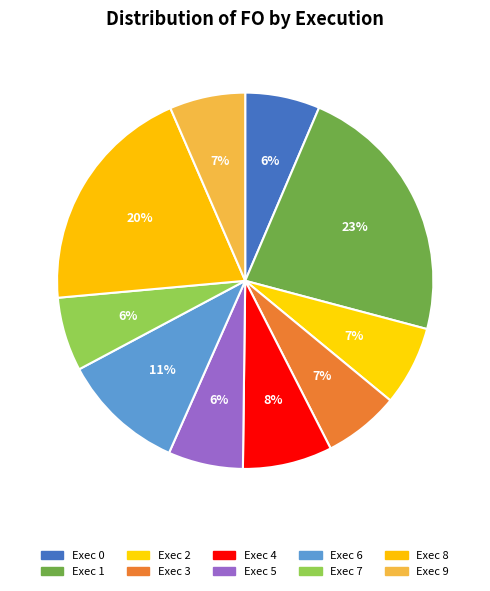

Rank the categories by value from lowest to highest.

Exec 7, Exec 0, Exec 5, Exec 9, Exec 3, Exec 2, Exec 4, Exec 6, Exec 8, Exec 1